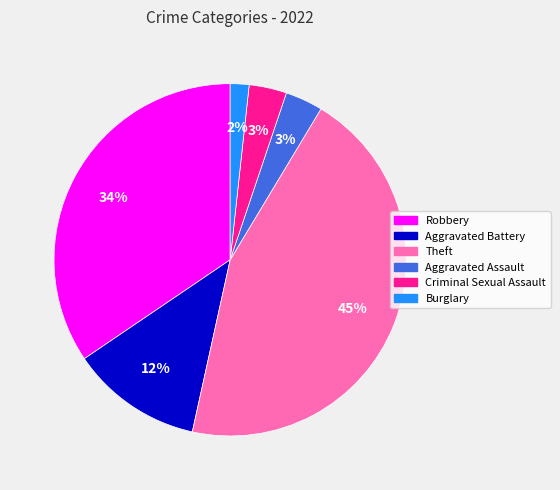

Is there any slice that represents more than half of the pie?

No